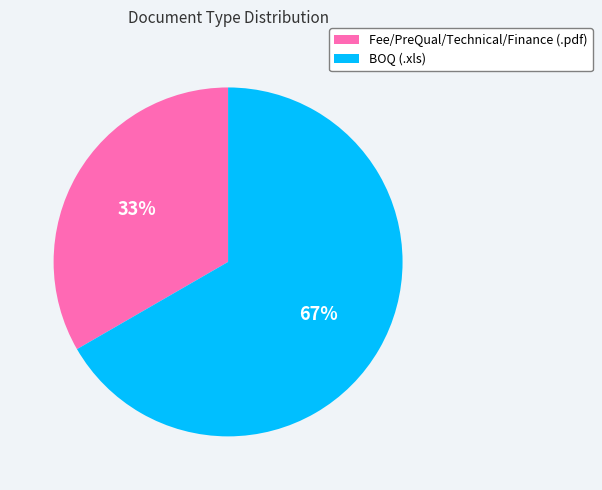

Which category has the smallest portion of the pie?

Fee/PreQual/Technical/Finance (.pdf)